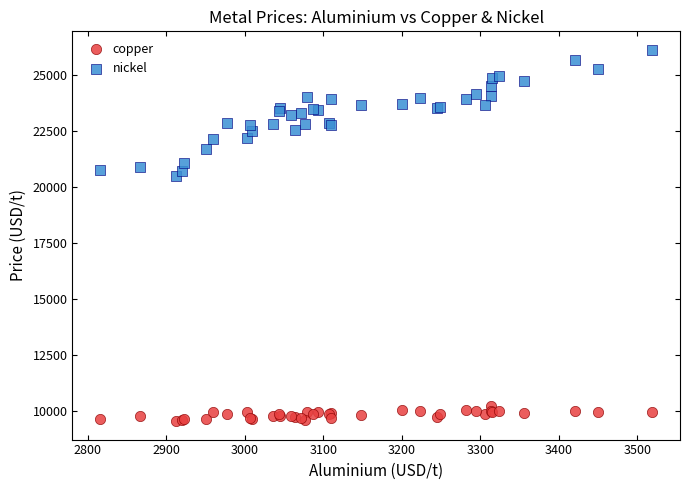

What is the X range (max minus min) for the scatter plot?

703.5